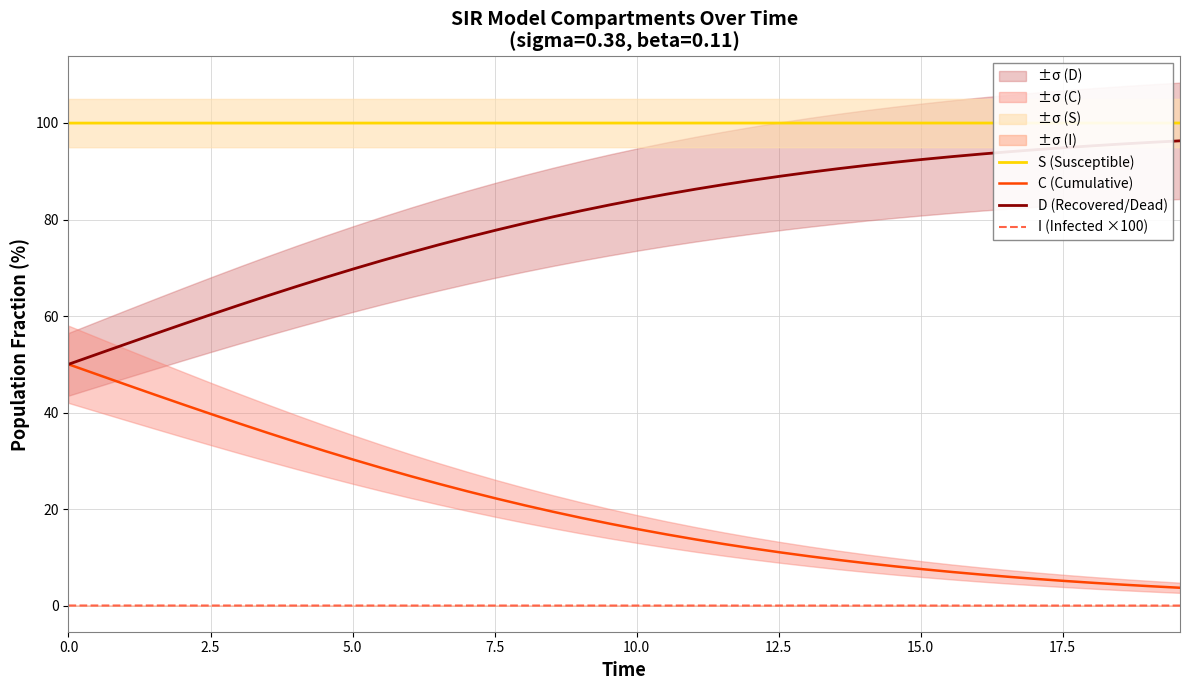

List the series in order of their overall mean, highest first.

S (Susceptible), D (Recovered/Dead), C (Cumulative), I (Infected ×100)